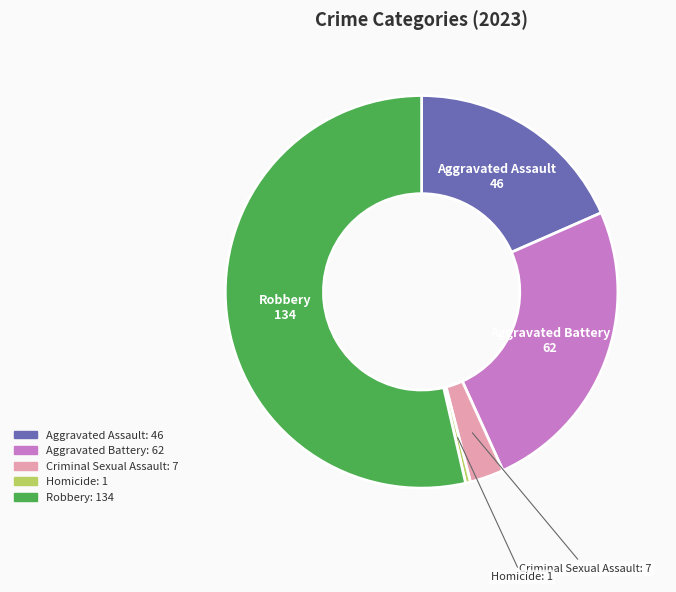

Is there a majority slice in this chart?

Yes